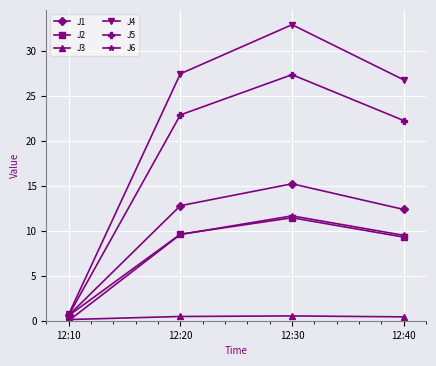

How many lines are shown in the chart?

6